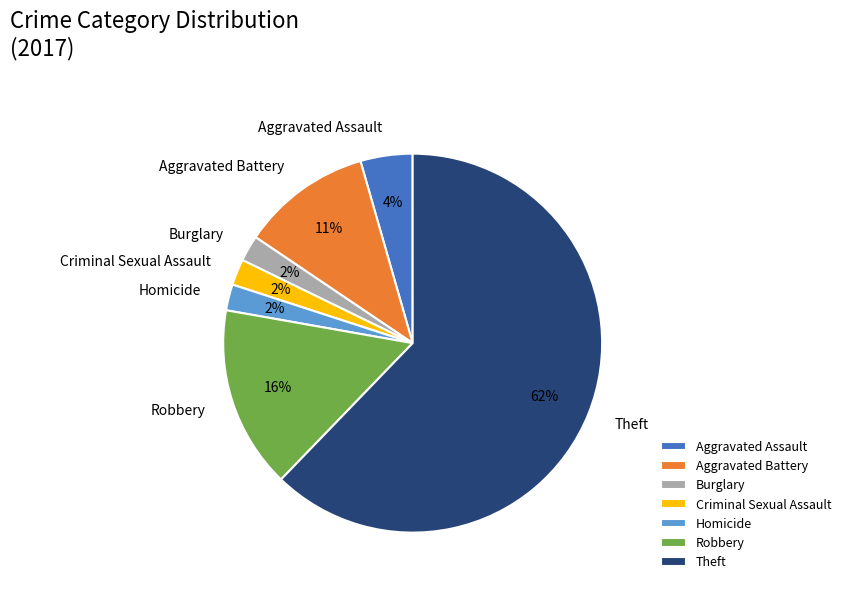

Which slice is the largest?

Theft